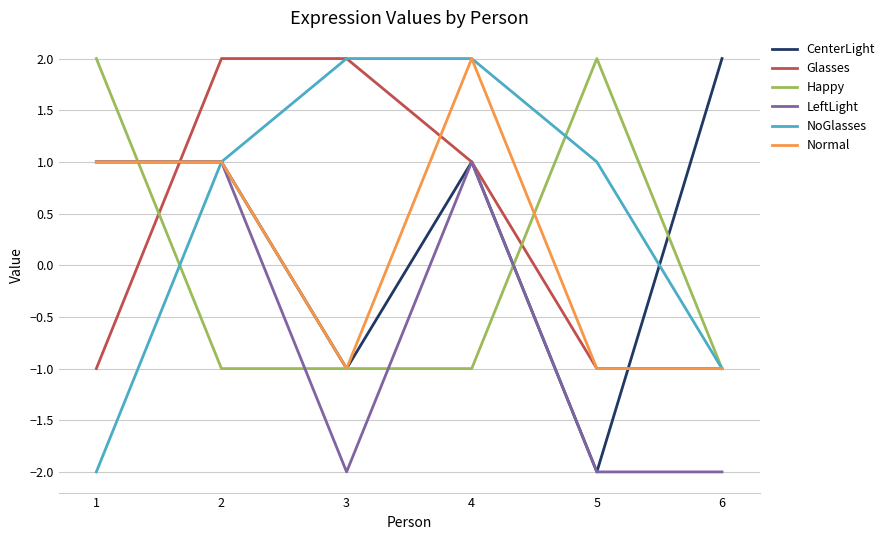

What is the total value across all series at 6?

-4